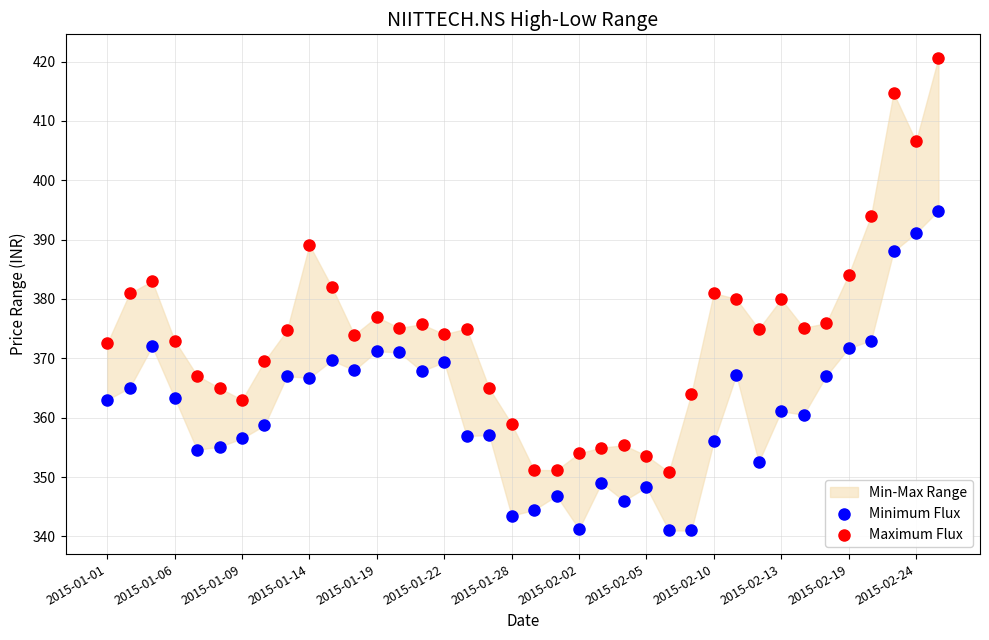

In the Maximum Flux series, what Y value is closest to 385?

384.1